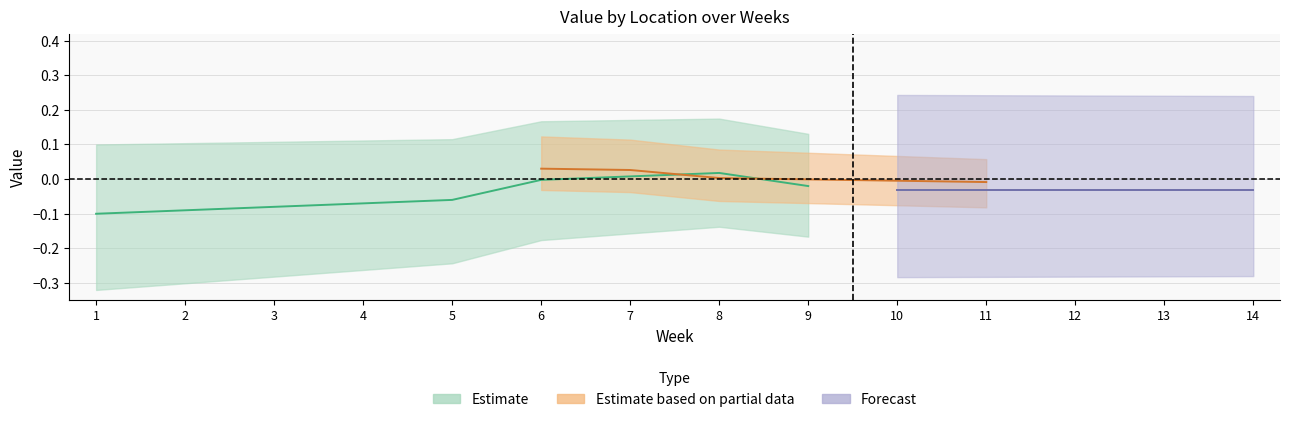

Does the chart display data point markers on the line(s)?

No